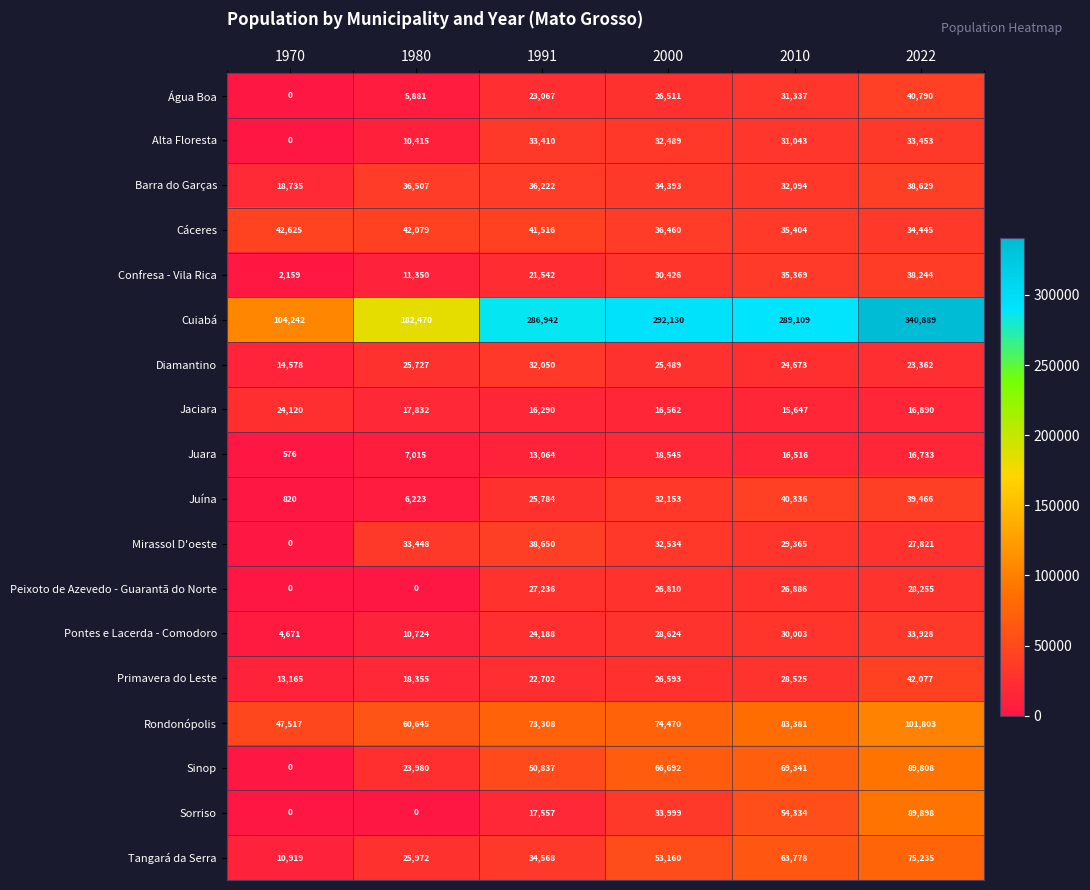

Which series has the largest total across all categories?

Cuiabá